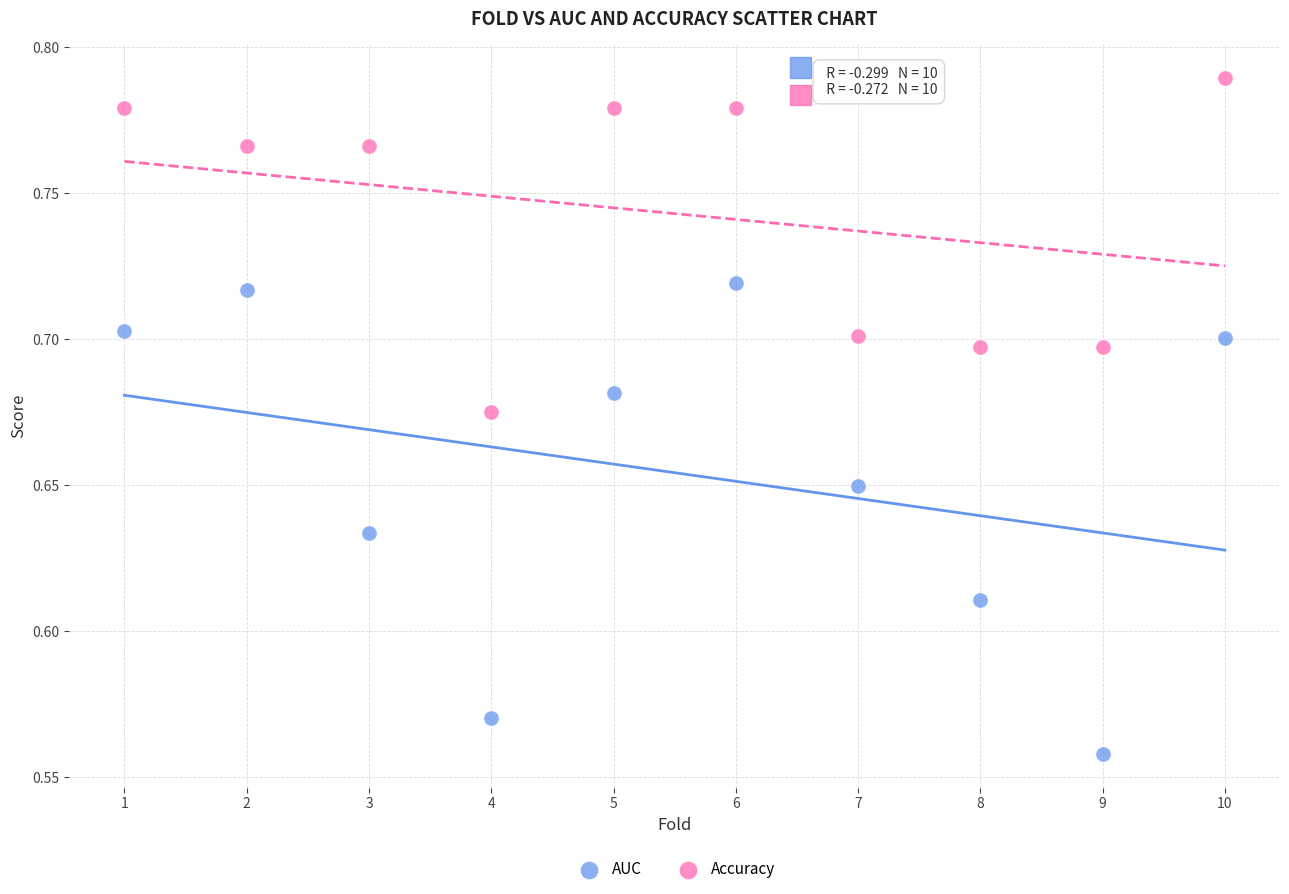

Which series contains the lowest Y value?

AUC